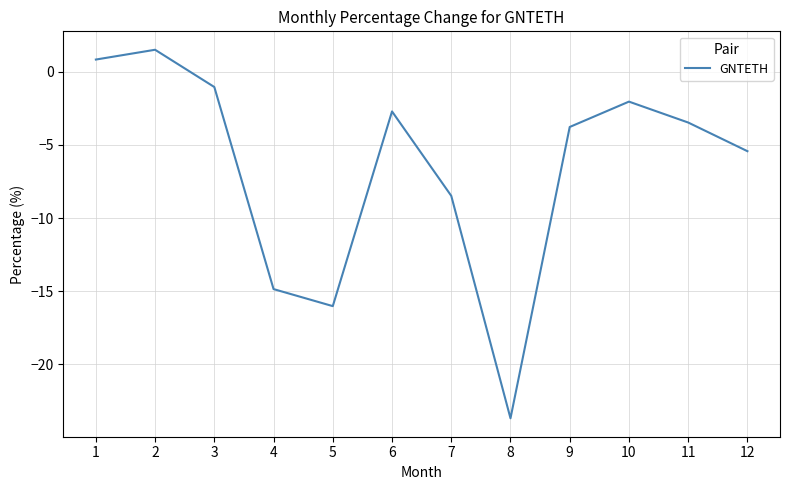

Where is the data nearest to the value -11?

7